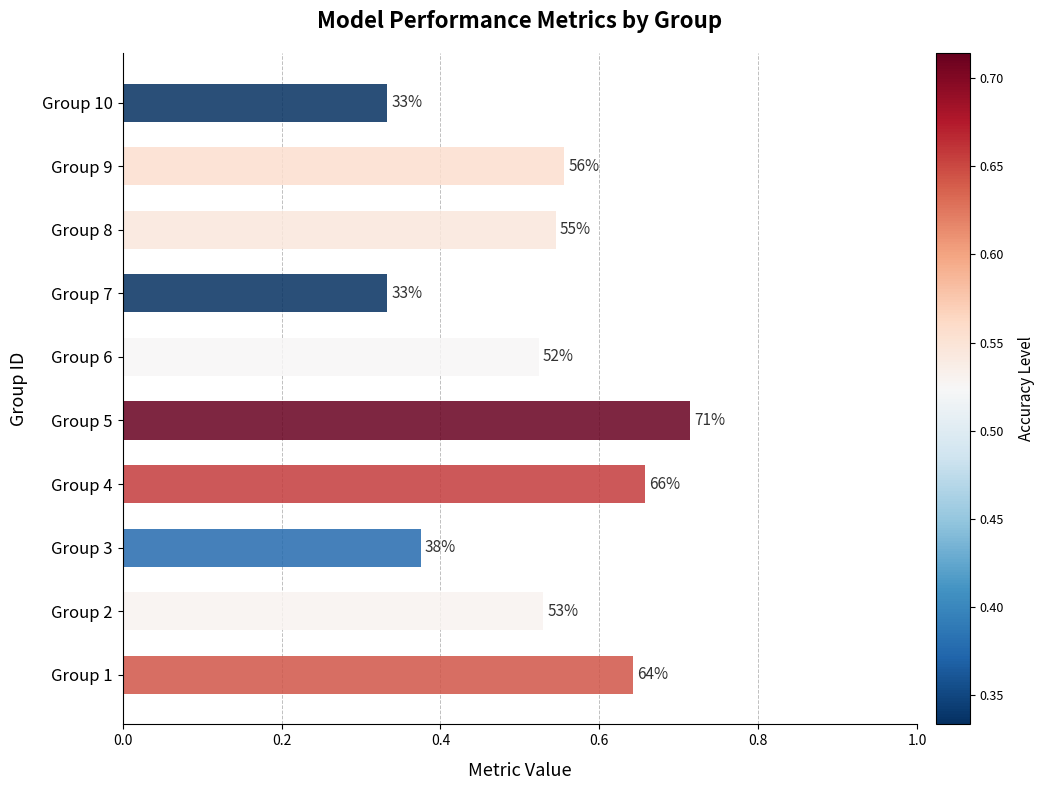

What is the greatest value displayed?

0.7